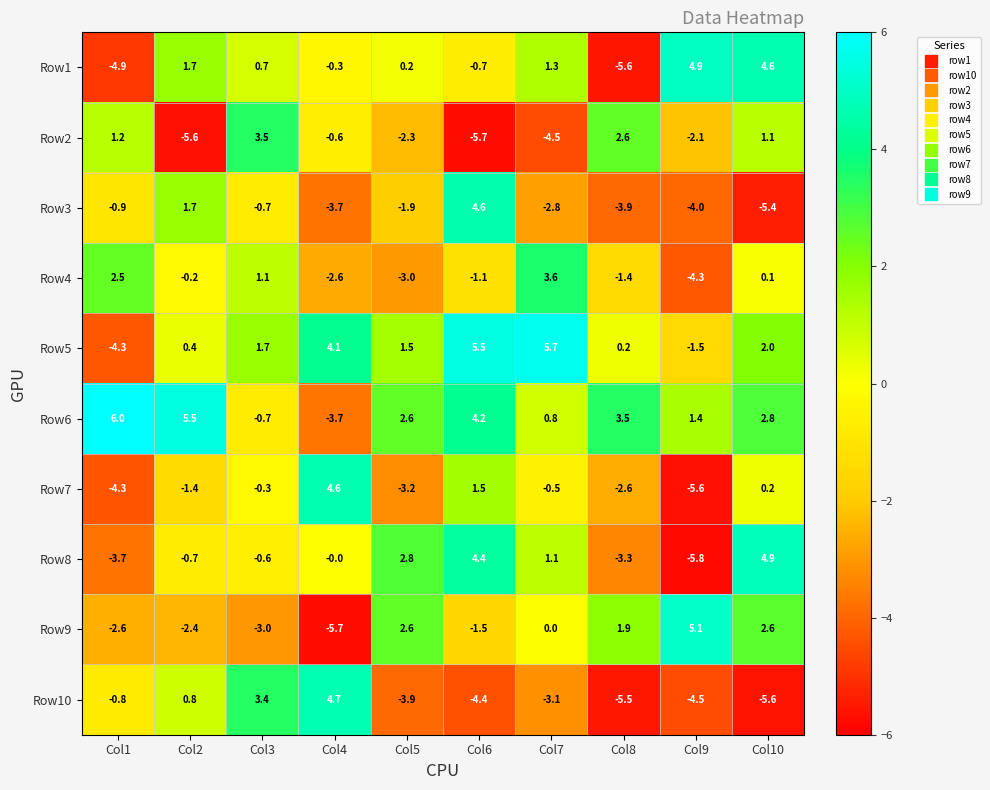

Which series has the largest total across all categories?

Row6